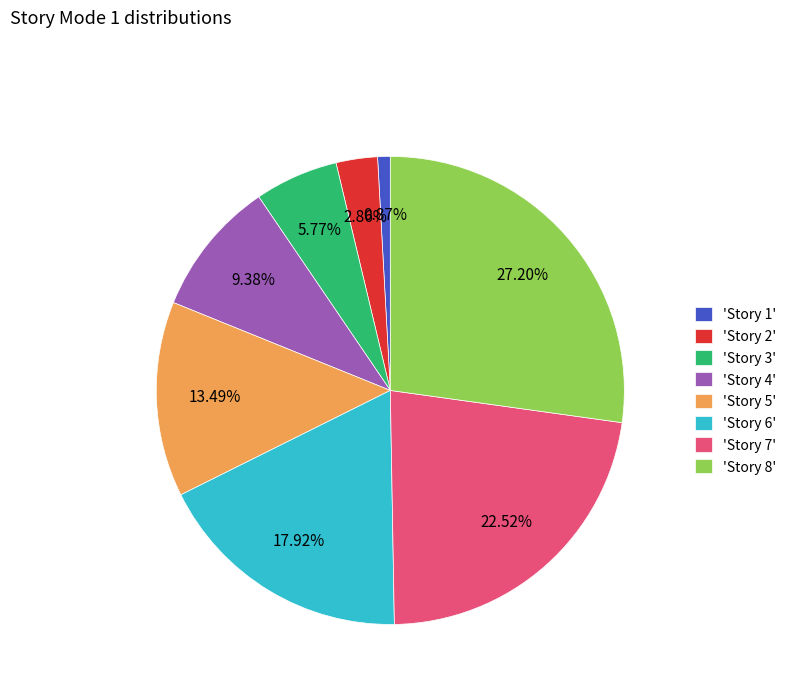

Is there a majority slice in this chart?

No